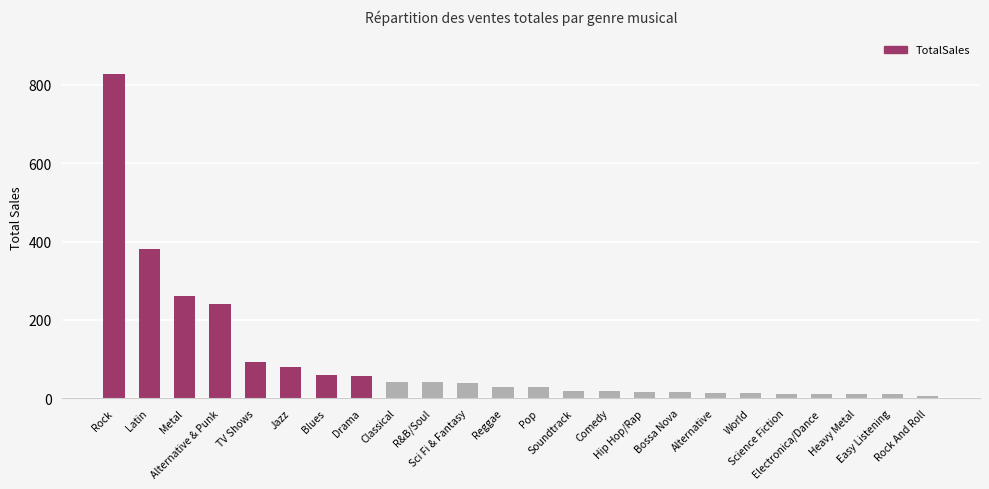

What is the value of the 11th bar from the left?

39.8